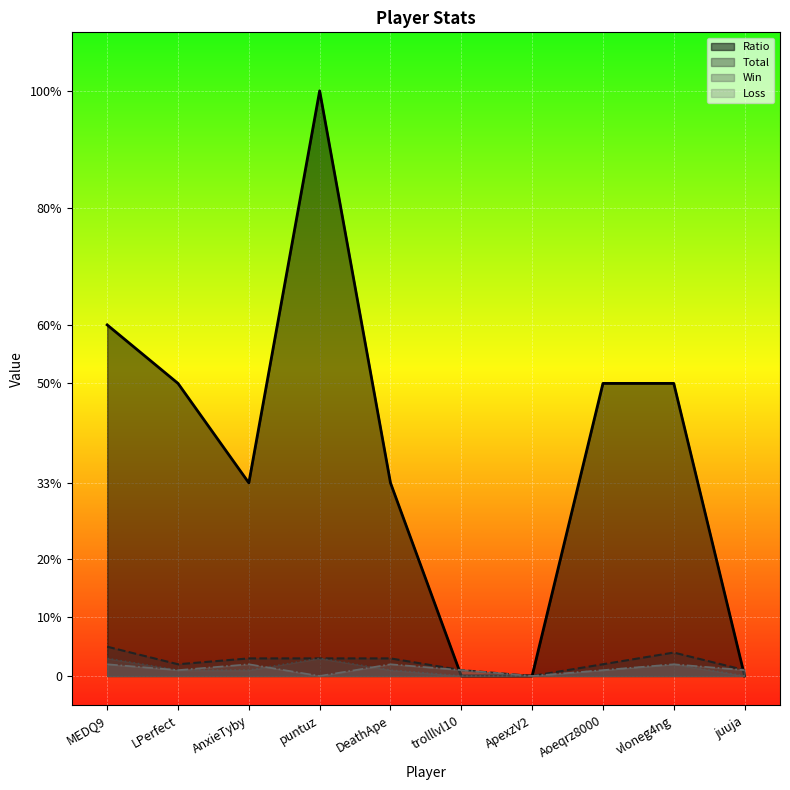

How many values in the Win series exceed 1?

3